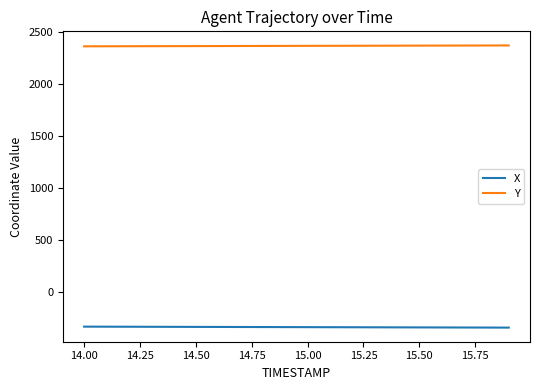

Which series has the largest total across all categories?

Y